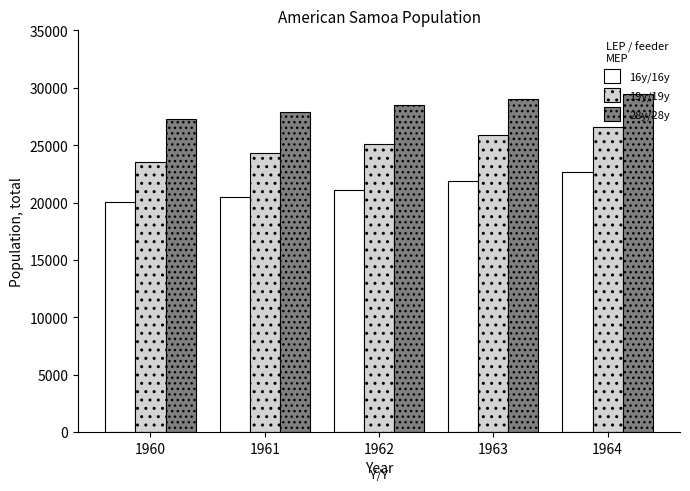

What is the sum of all 28y/28y values?

142203